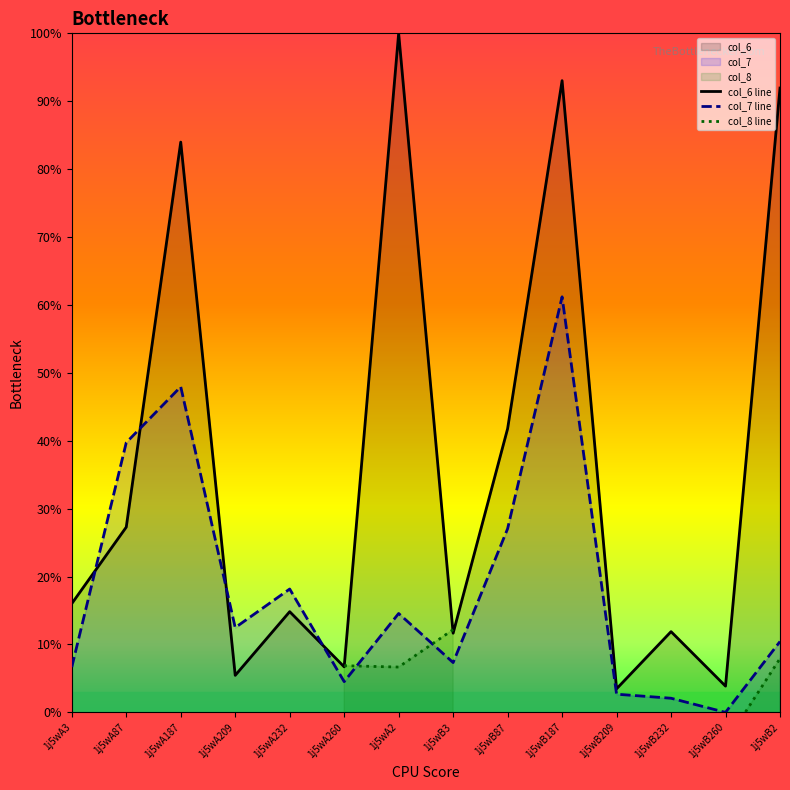

What position from the right is 1j5wA3?

14